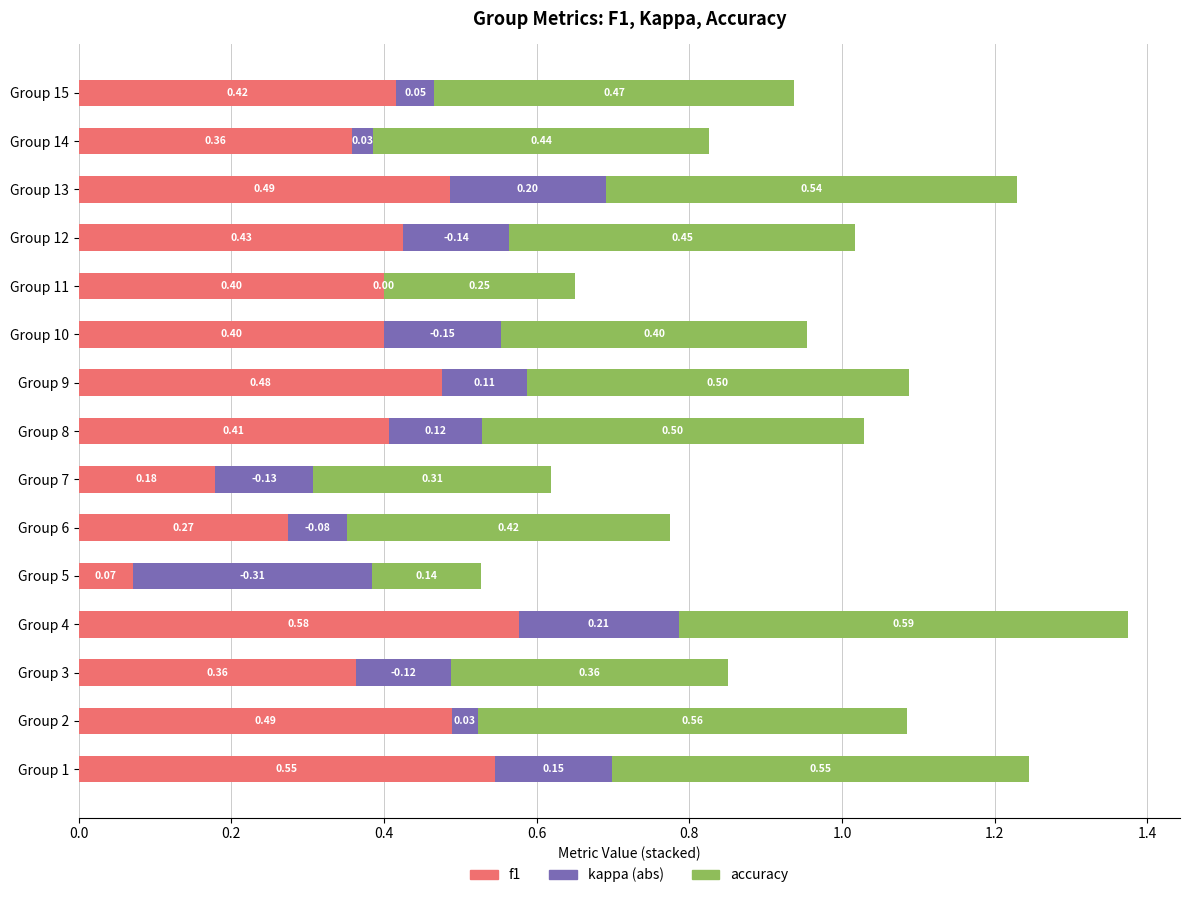

At which category is the sum across all series the highest?

Group 4